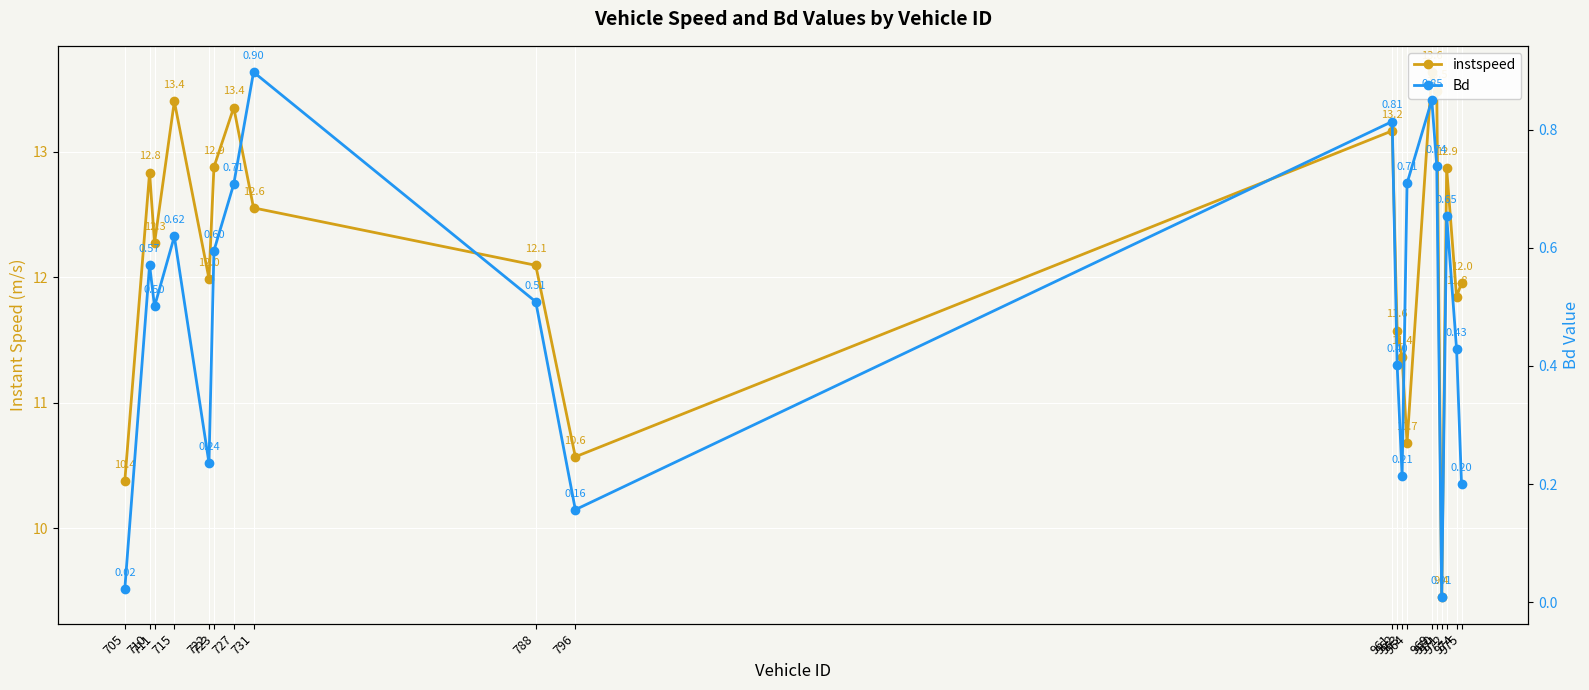

What is the spread (max minus min) of values at 961?

12.4